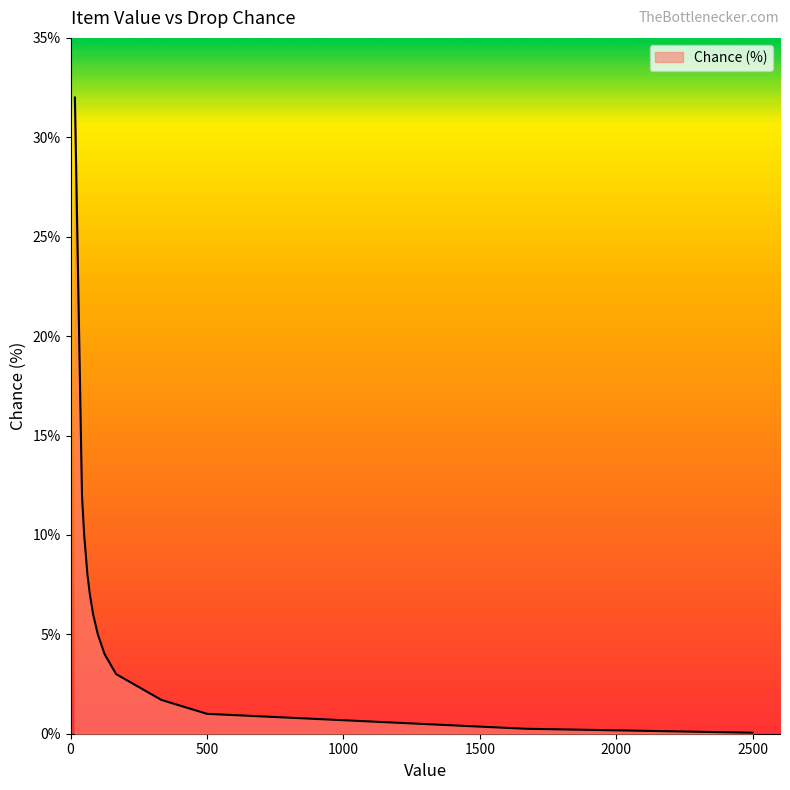

How many distinct data groups are displayed?

1